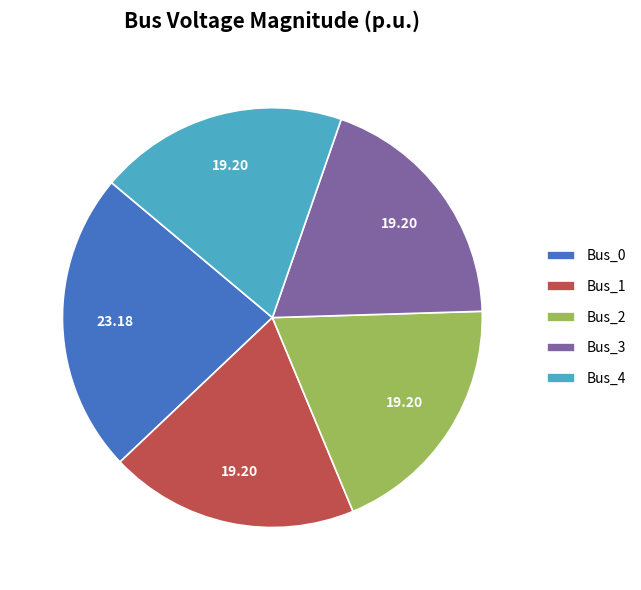

Combined, do Bus_4 and Bus_2 account for over 50%?

No